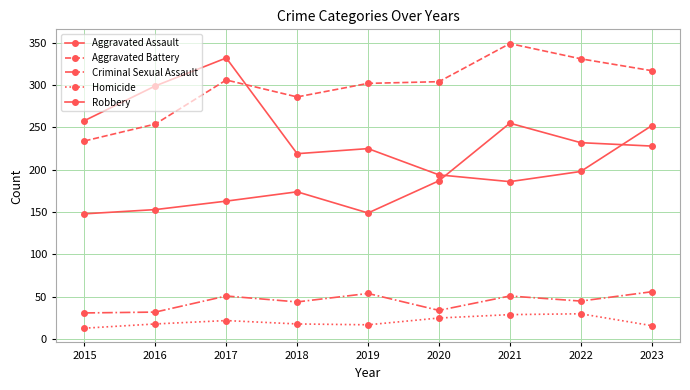

Where is the first local maximum for Aggravated Assault?

2018